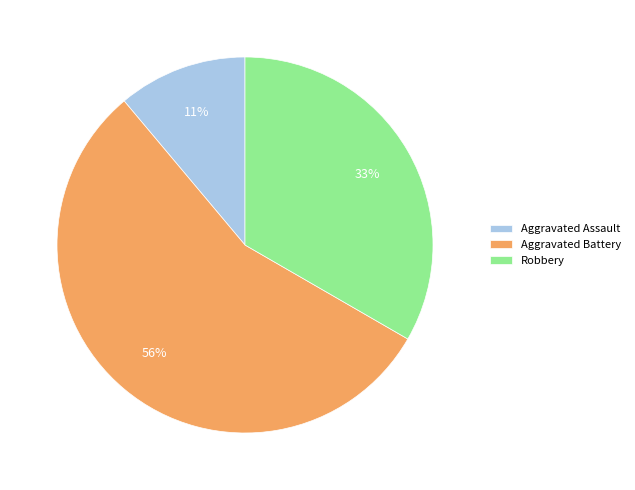

Which category accounts for the majority?

Aggravated Battery